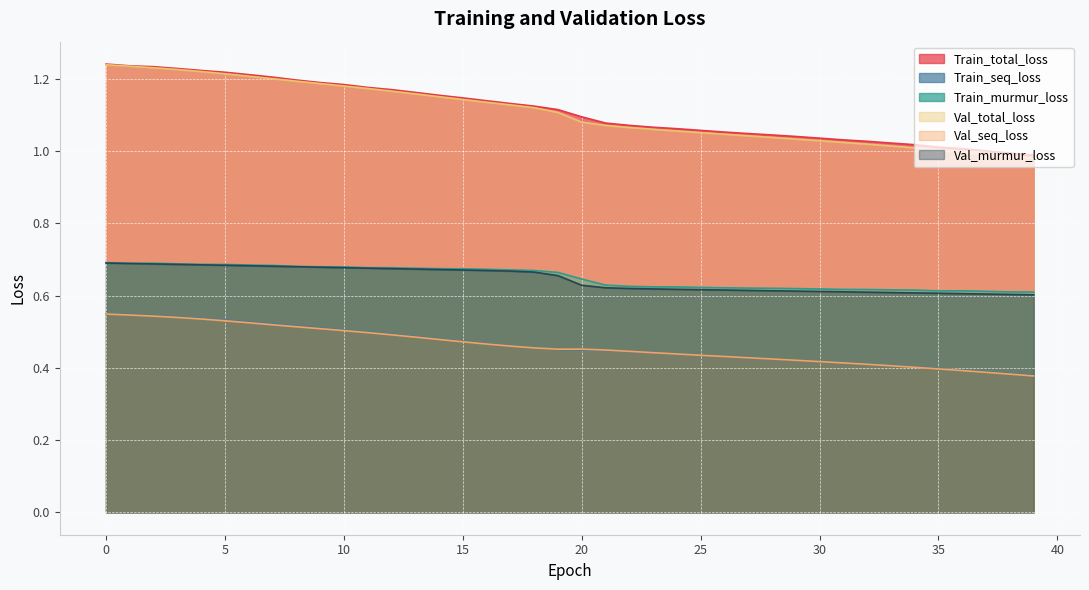

Between 29 and 31, which series saw the biggest shift?

Train_total_loss